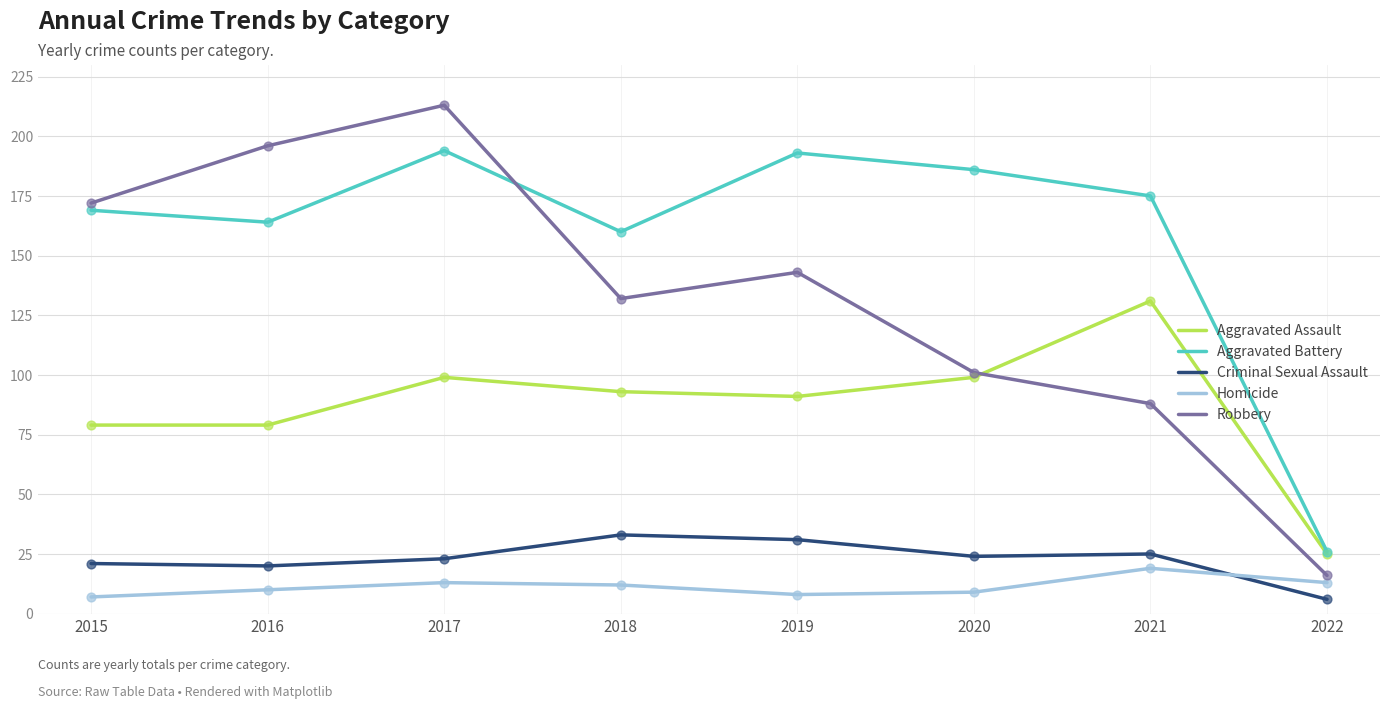

What is the total value across all series at 2018?

430